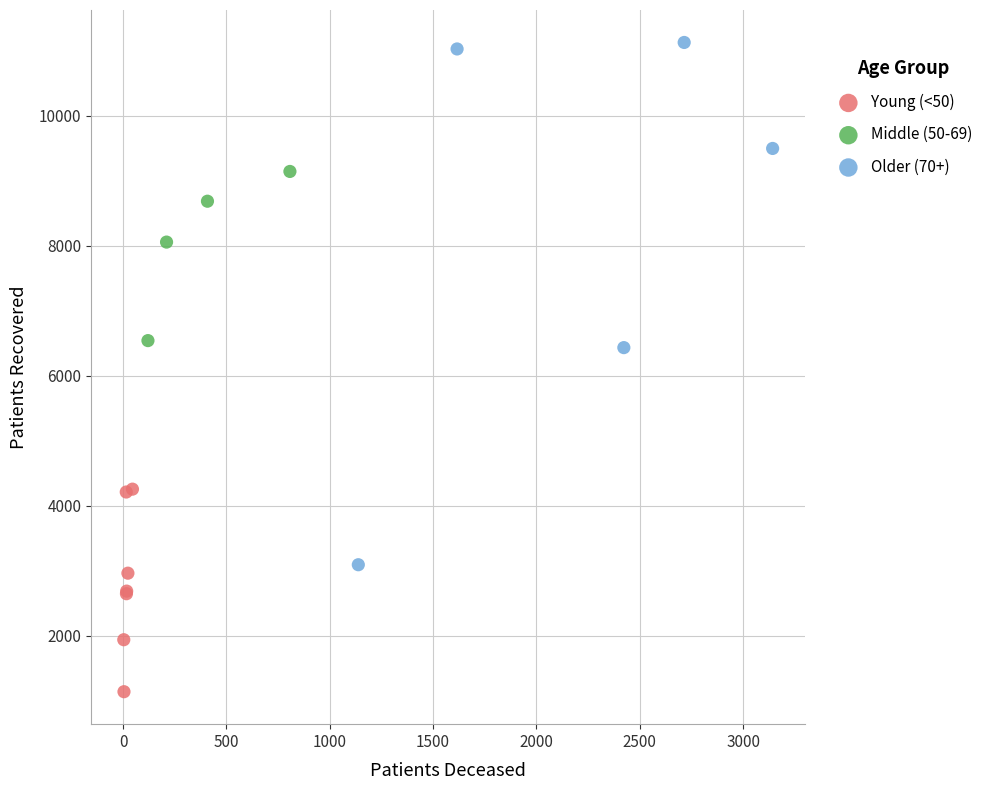

Which series has the widest spread of Y values?

Older (70+)